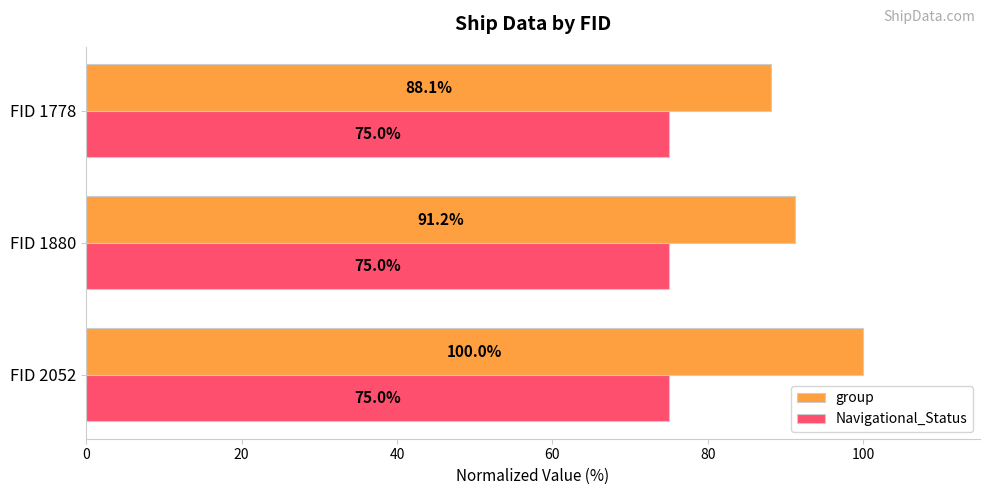

How many series are shown in this chart?

2